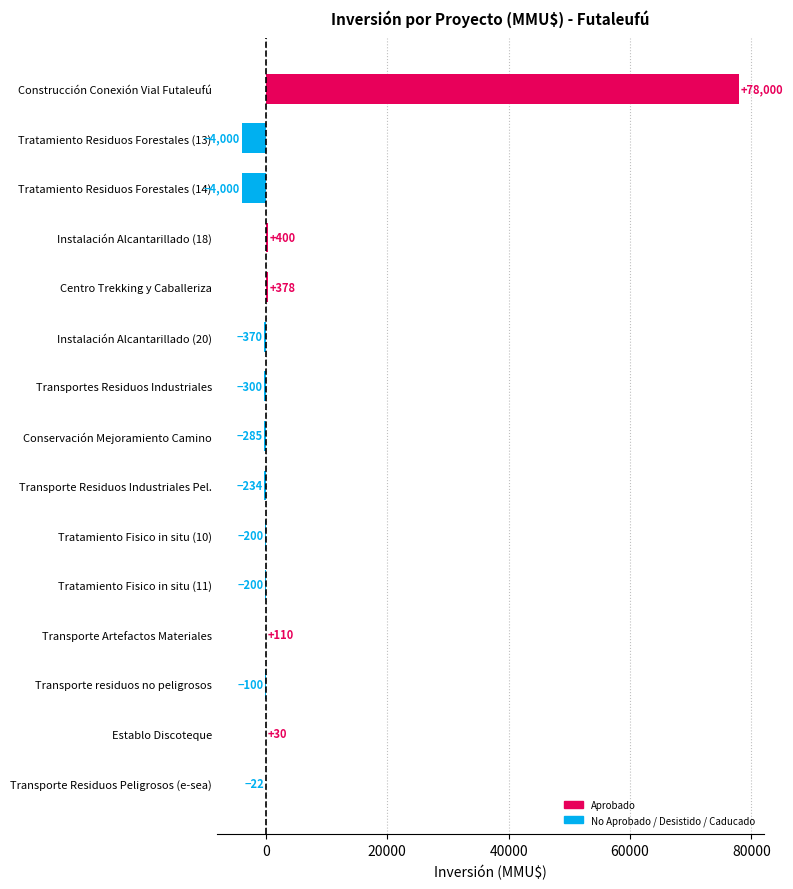

What is the sum of the values at Transportes Residuos Industriales and Conservación Mejoramiento Camino?

-585